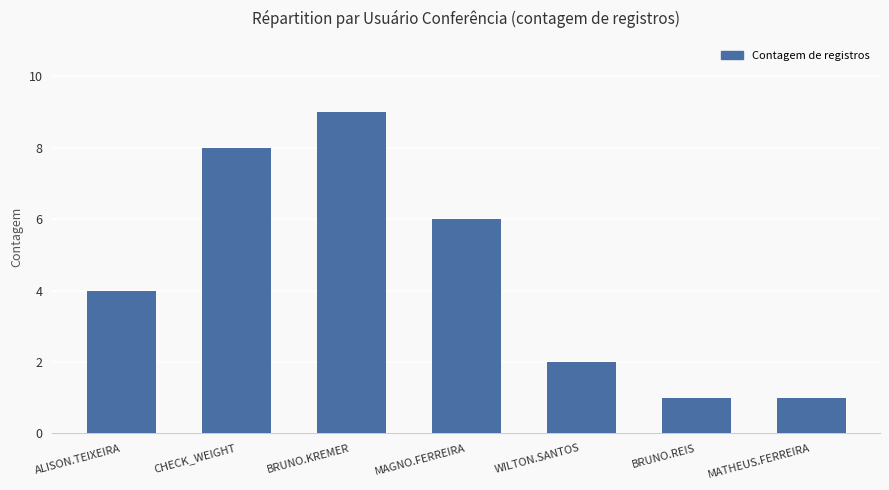

Reading right to left, list all the values displayed in this chart.

1	1	2	6	9	8	4